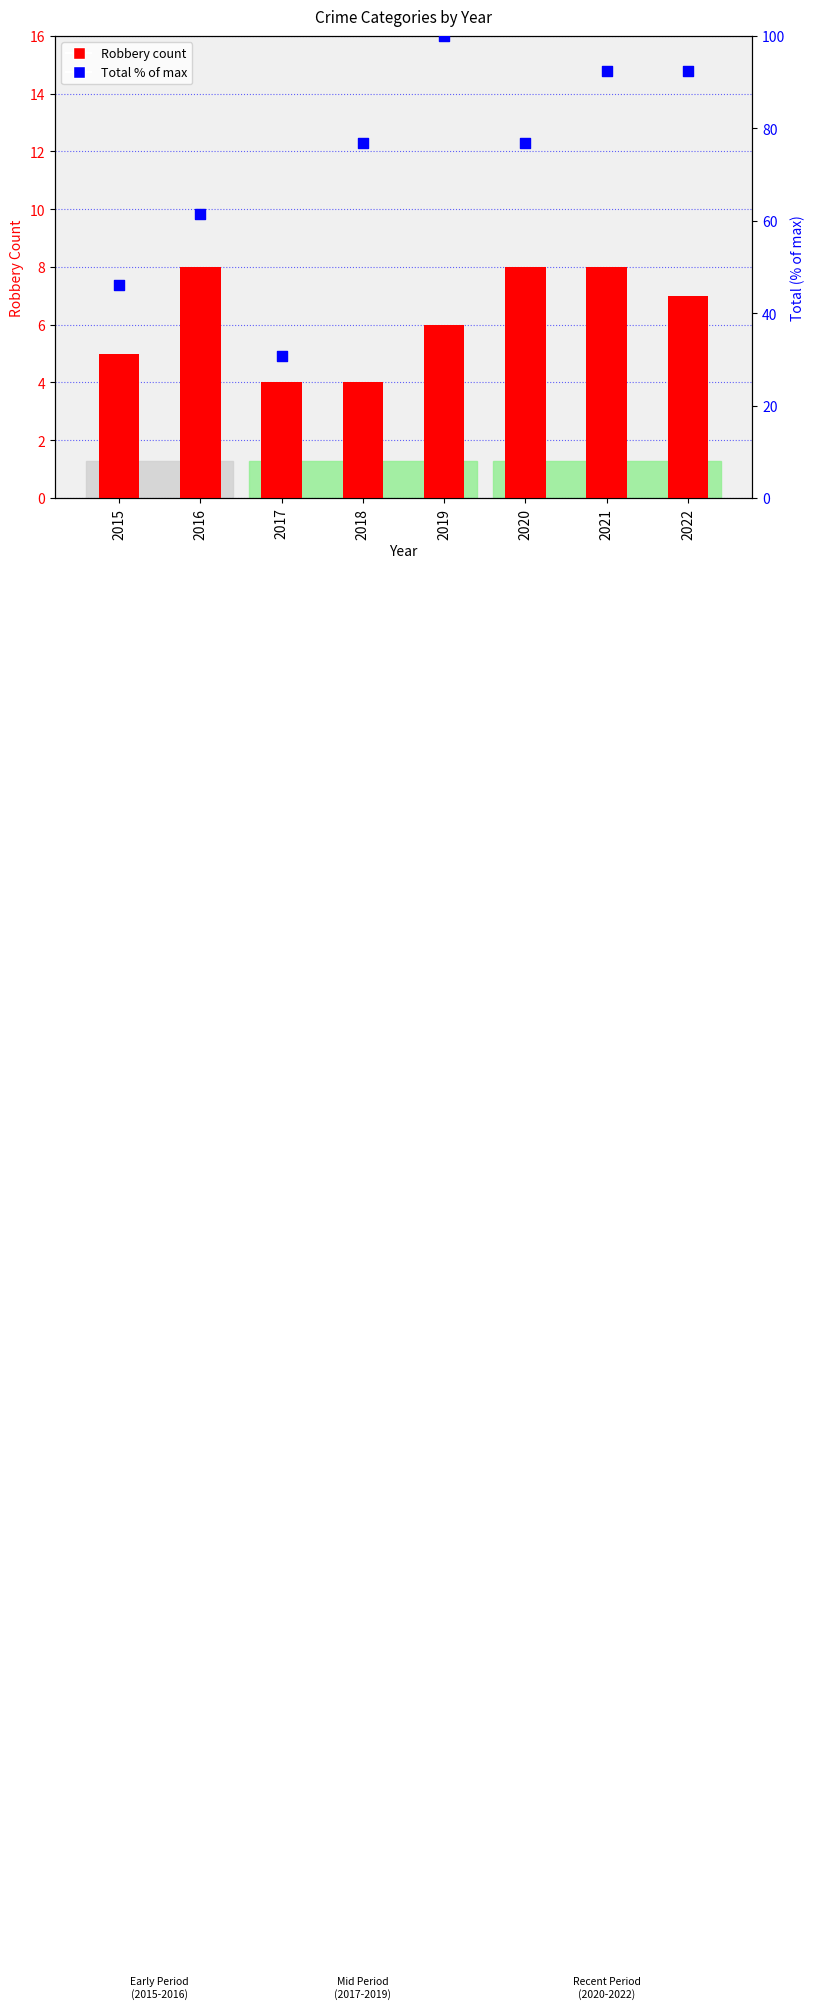

Which series contains the lowest Y value?

Robbery